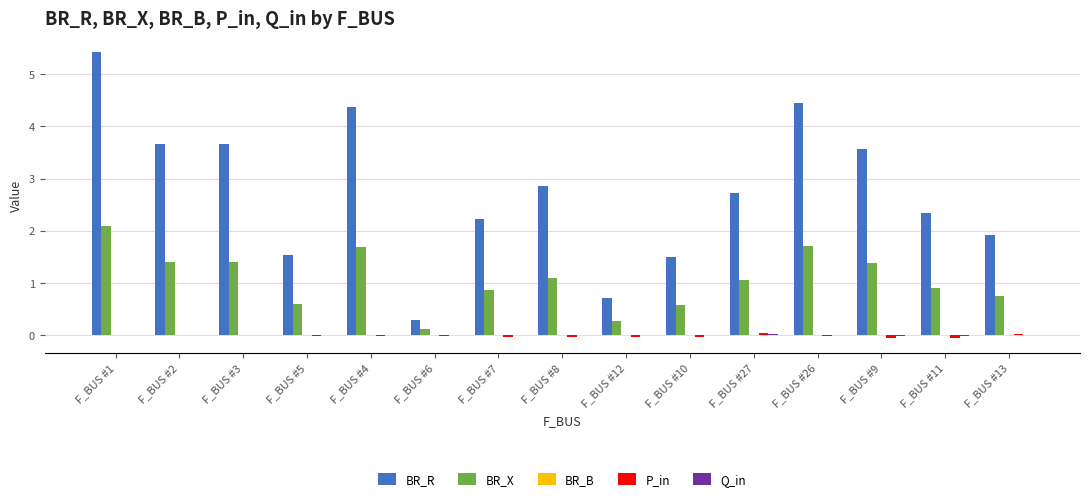

How many groups of bars are there?

15